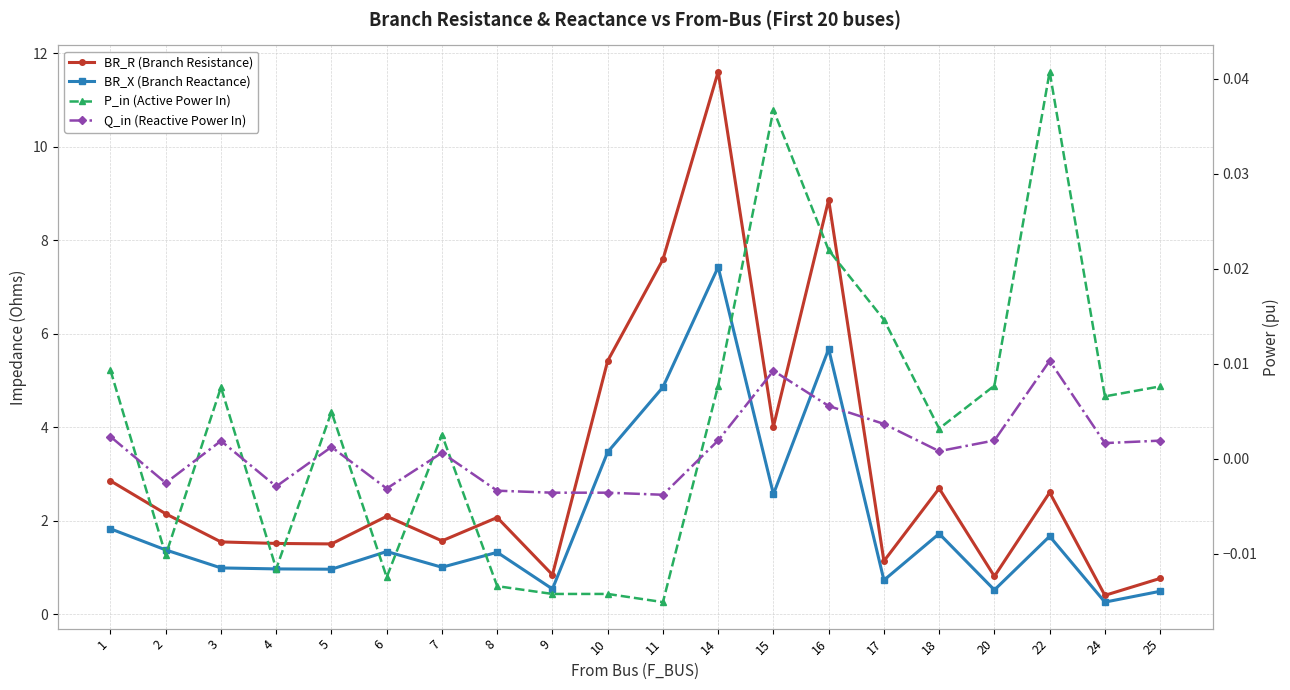

At 2, list the series in order from smallest to largest.

P_in (Active Power In), Q_in (Reactive Power In), BR_X (Branch Reactance), BR_R (Branch Resistance)